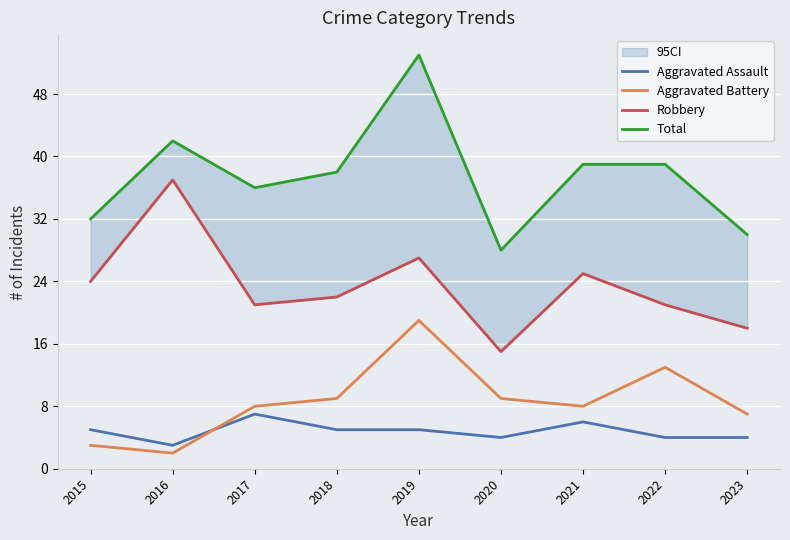

How many values in the Total series exceed 38?

4